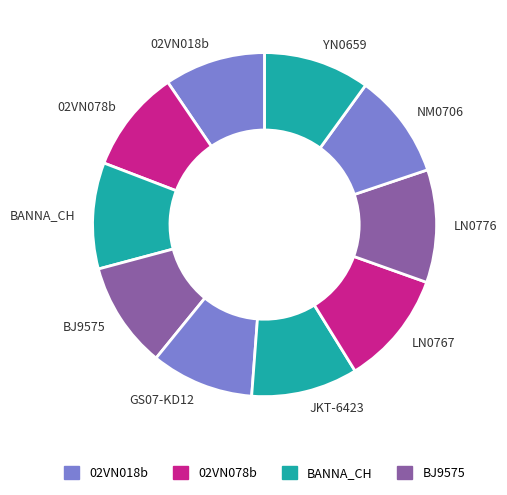

Is NM0706 the majority of the pie?

No